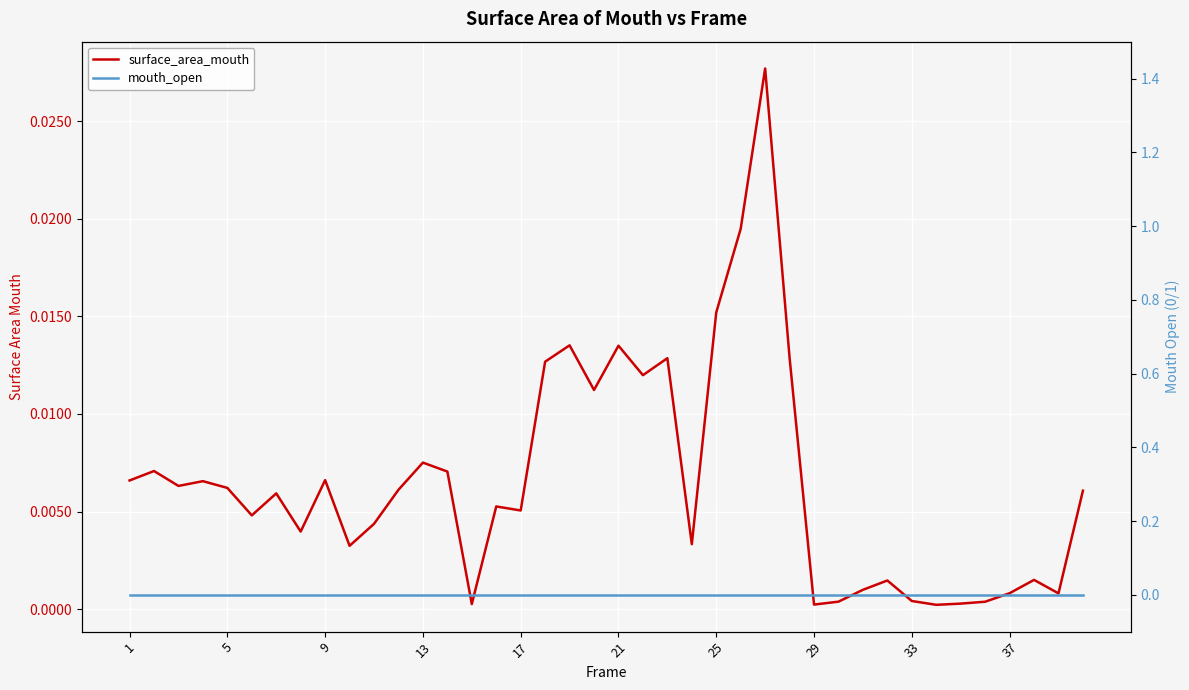

What is the sum of all surface_area_mouth values?

0.3